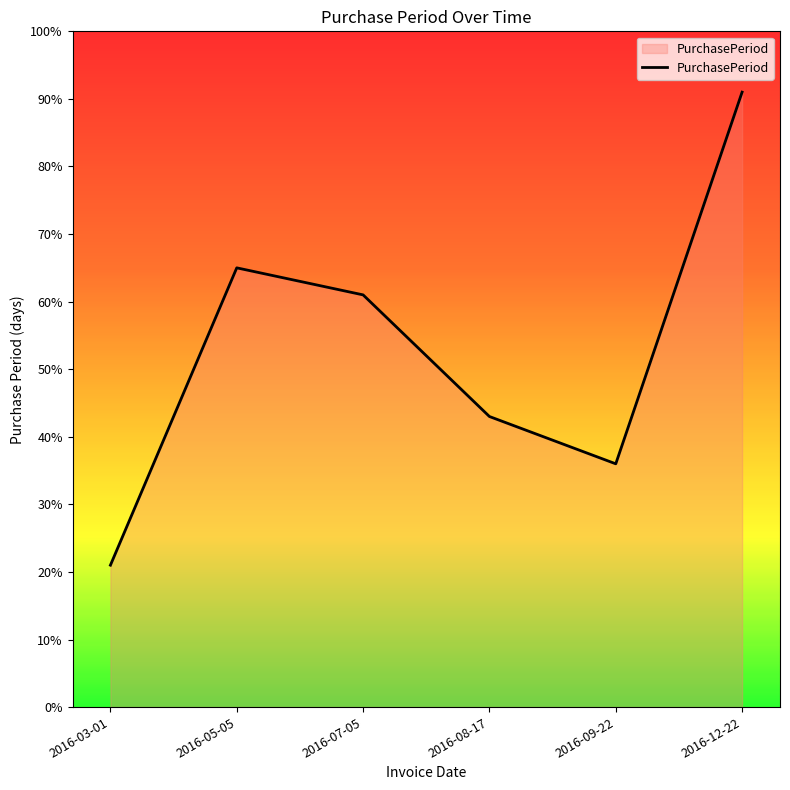

What is the sum of the values at 2016-09-22 and 2016-12-22?

127